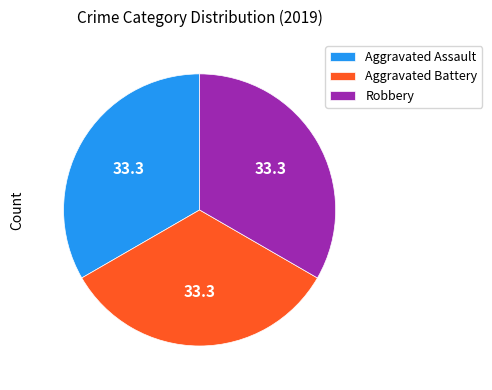

Is Robbery the majority of the pie?

No